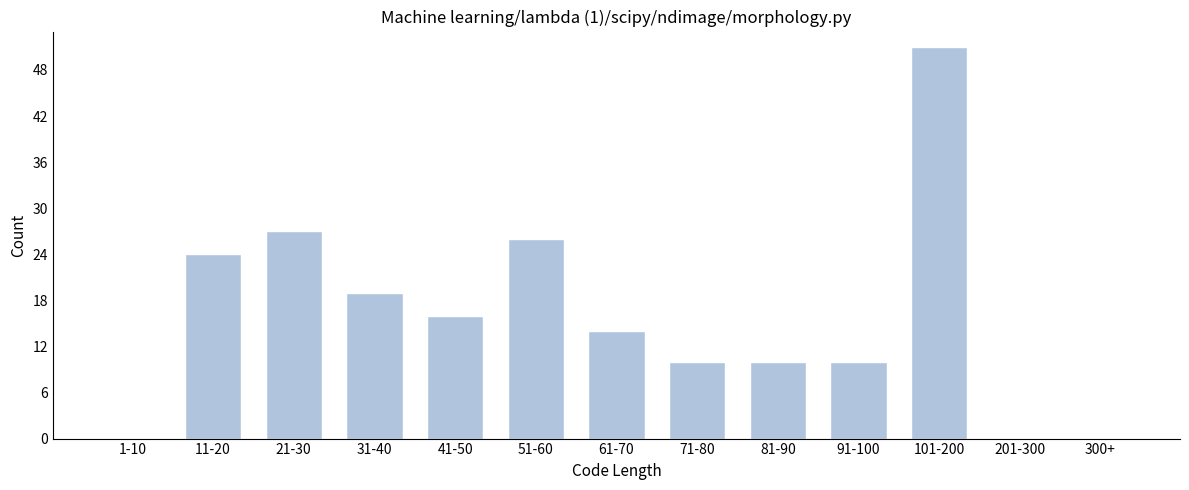

Reading left to right, transcribe all the data shown in this chart.

1-10=0	11-20=24	21-30=27	31-40=19	41-50=16	51-60=26	61-70=14	71-80=10	81-90=10	91-100=10	101-200=51	201-300=0	300+=0